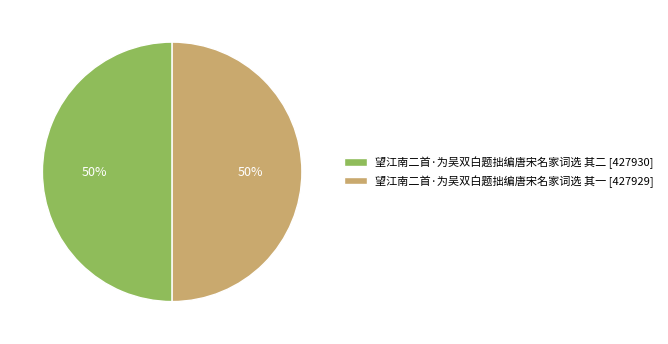

To the nearest percent, what percentage of the pie is 望江南二首·为吴双白题拙编唐宋名家词选 其二 [427930]?

50%